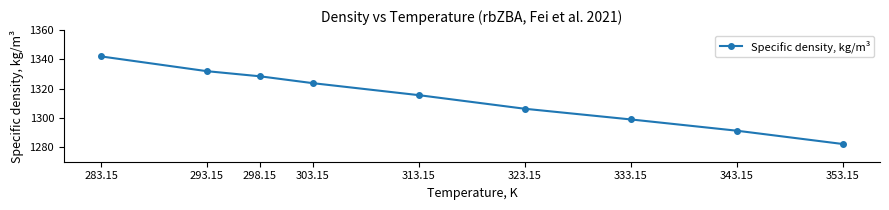

True or false: the data has more than 0 interior local peaks.

False